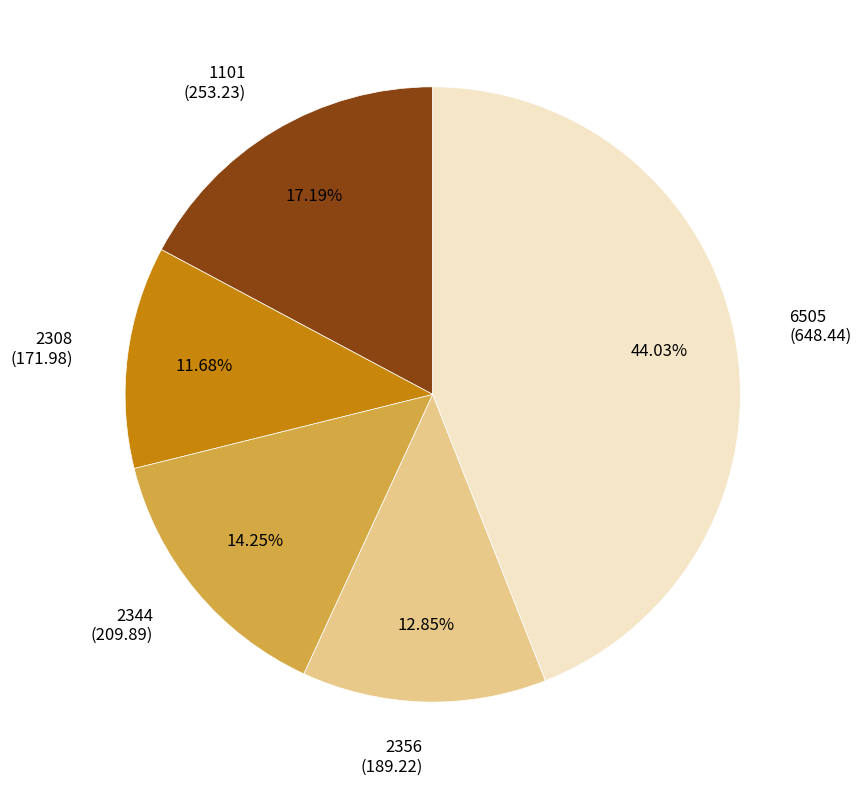

To the nearest percent, what is the average slice percentage?

20%